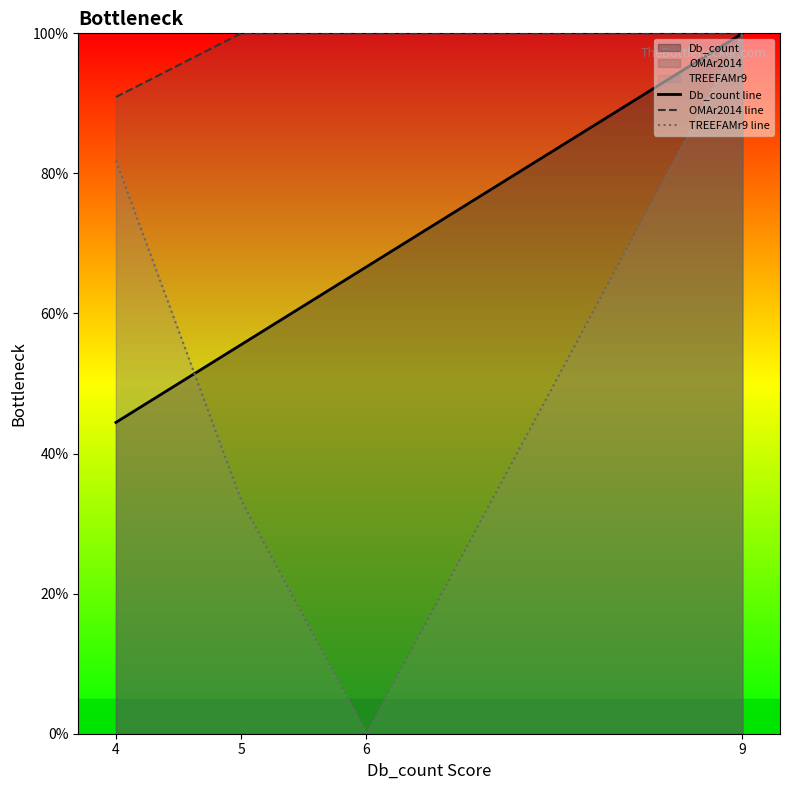

Count the number of categories in the chart.

4